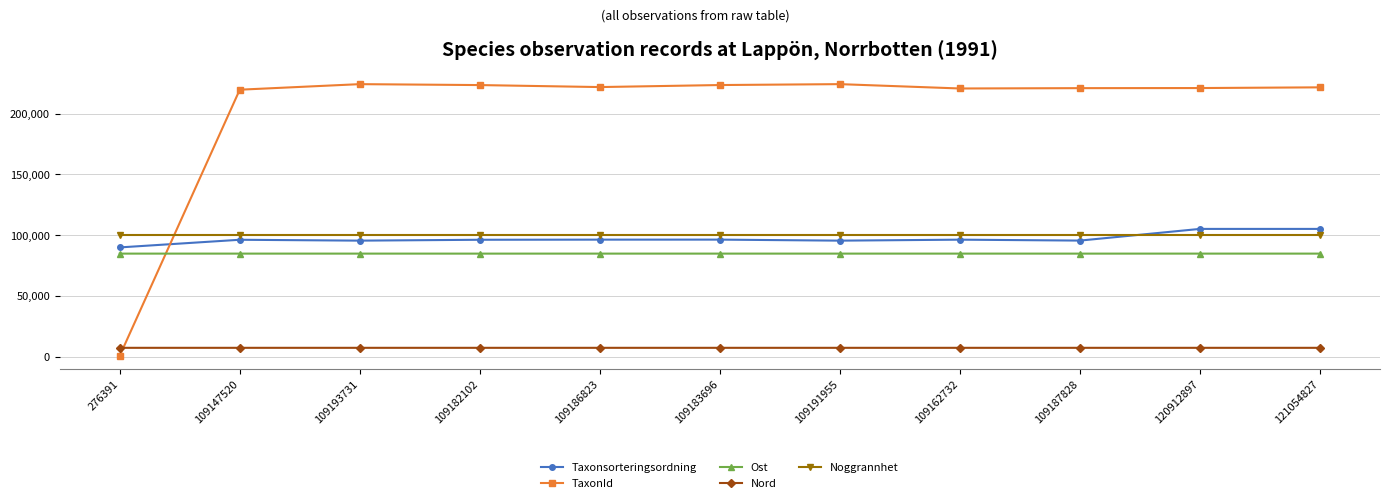

At which label does TaxonId reach its minimum?

276391